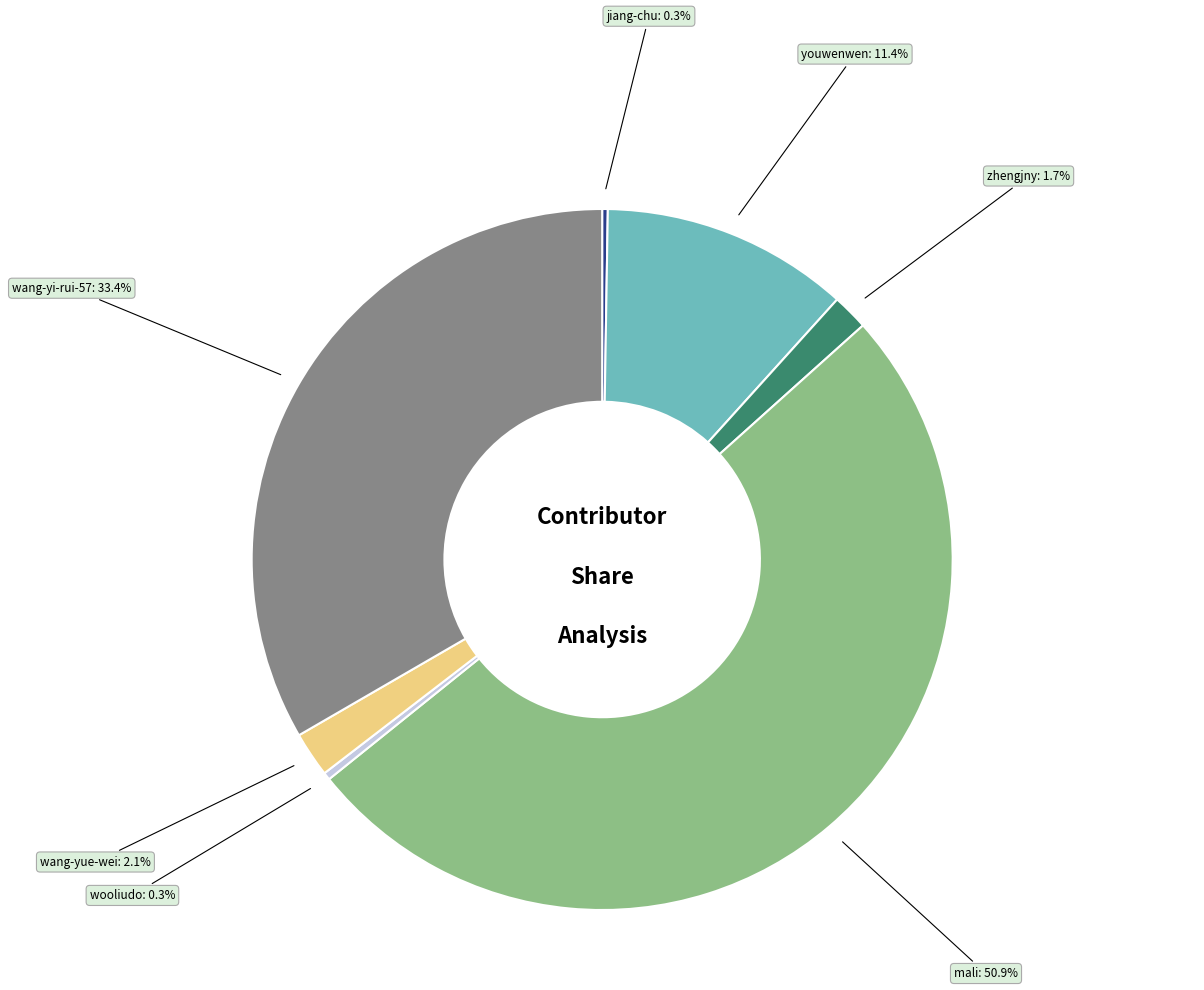

What percentage do wang-yi-rui-57 and wooliudo together represent?

33.7%